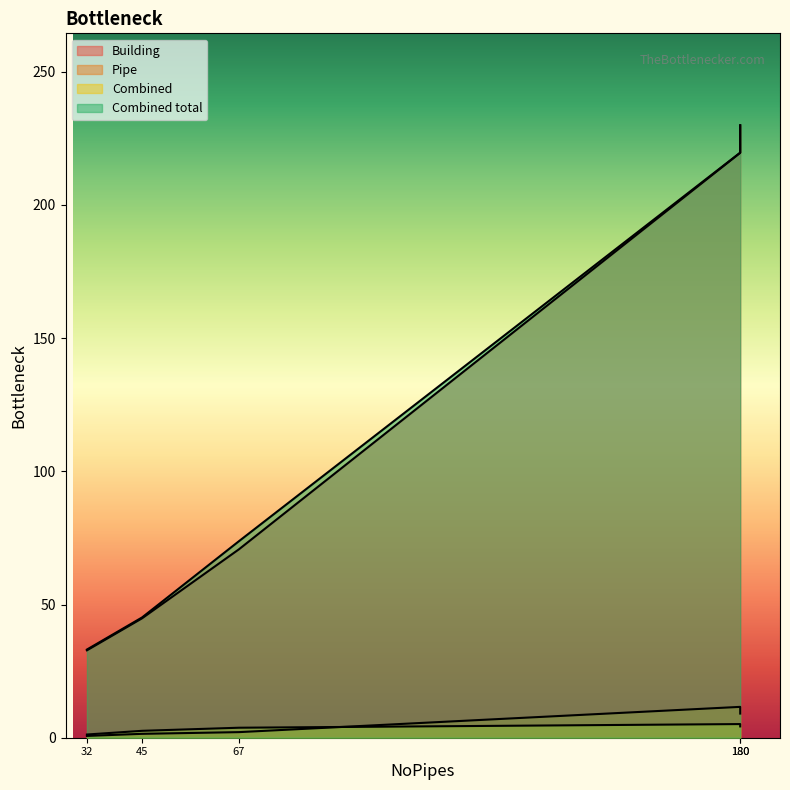

The Pipe series shows 0.5 at 45. True or false?

False